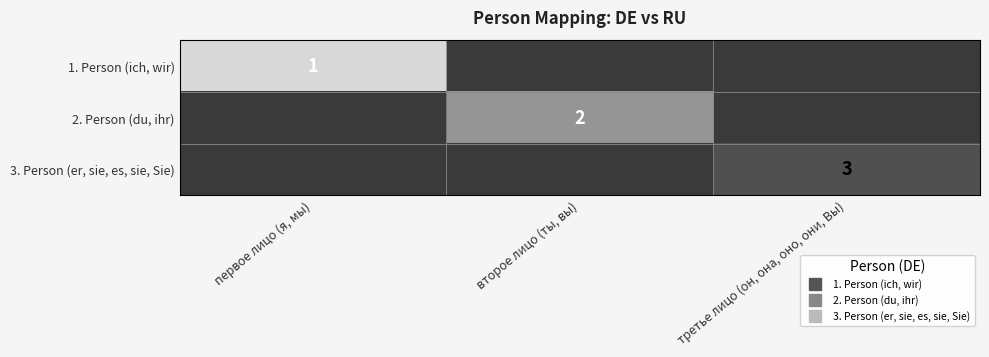

Which series has the largest range (max minus min)?

3. Person (er, sie, es, sie, Sie)